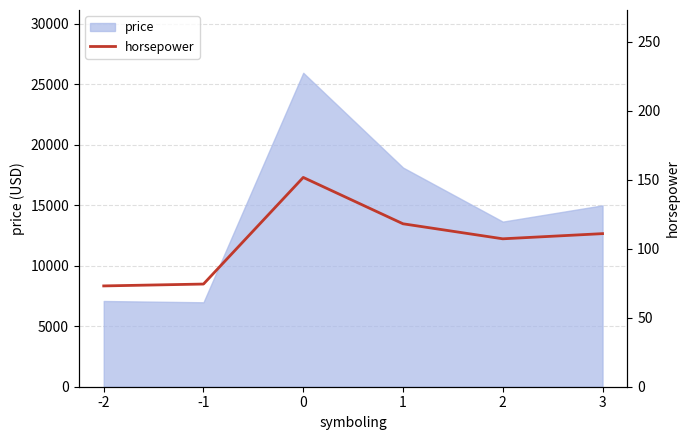

True or false: there are more than 2 points higher than both neighbors.

False